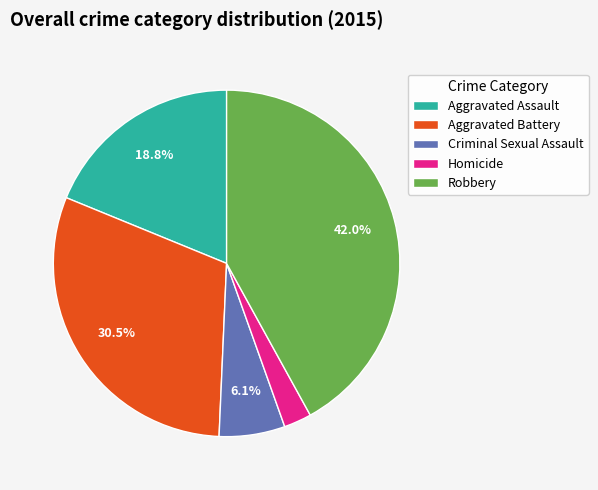

Does Aggravated Battery account for over 50% of the chart?

No